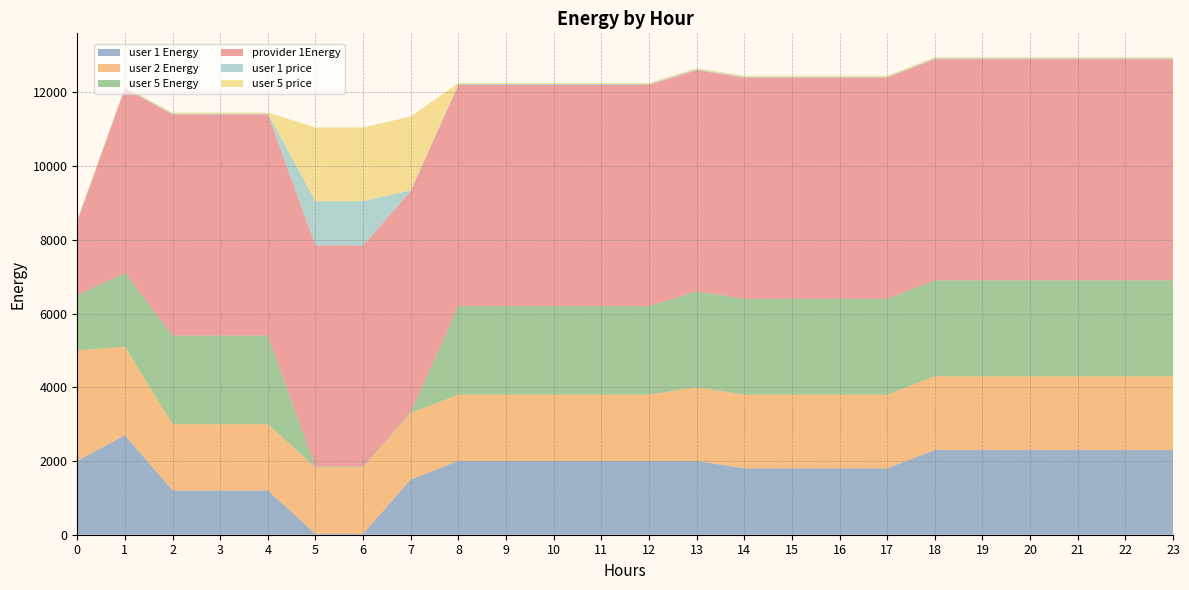

Reading right to left, extract all data points from this chart.

user 1 Energy: 23=2300	22=2300	21=2300	20=2300	19=2300	18=2300	17=1800	16=1800	15=1800	14=1800	13=2000	12=2000	11=2000	10=2000	9=2000	8=2000	7=1500	6=26	5=26	4=1200	3=1200	2=1200	1=2700	0=2000
user 2 Energy: 23=2000	22=2000	21=2000	20=2000	19=2000	18=2000	17=2000	16=2000	15=2000	14=2000	13=2000	12=1800	11=1800	10=1800	9=1800	8=1800	7=1800	6=1800	5=1800	4=1800	3=1800	2=1800	1=2400	0=3000
user 5 Energy: 23=2600	22=2600	21=2600	20=2600	19=2600	18=2600	17=2600	16=2600	15=2600	14=2600	13=2600	12=2400	11=2400	10=2400	9=2400	8=2400	7=22	6=22	5=22	4=2400	3=2400	2=2400	1=2000	0=1500
provider 1Energy: 23=6000	22=6000	21=6000	20=6000	19=6000	18=6000	17=6000	16=6000	15=6000	14=6000	13=6000	12=6000	11=6000	10=6000	9=6000	8=6000	7=6000	6=6000	5=6000	4=6000	3=6000	2=6000	1=5000	0=2000
user 1 price: 23=25	22=25	21=25	20=25	19=25	18=25	17=22	16=22	15=22	14=22	13=25	12=25	11=25	10=25	9=25	8=25	7=23	6=1200	5=1200	4=24	3=24	2=24	1=22	0=22
user 5 price: 23=28	22=28	21=28	20=28	19=28	18=28	17=28	16=28	15=28	14=28	13=28	12=27	11=27	10=27	9=27	8=27	7=2000	6=2000	5=2000	4=27	3=27	2=27	1=23	0=24